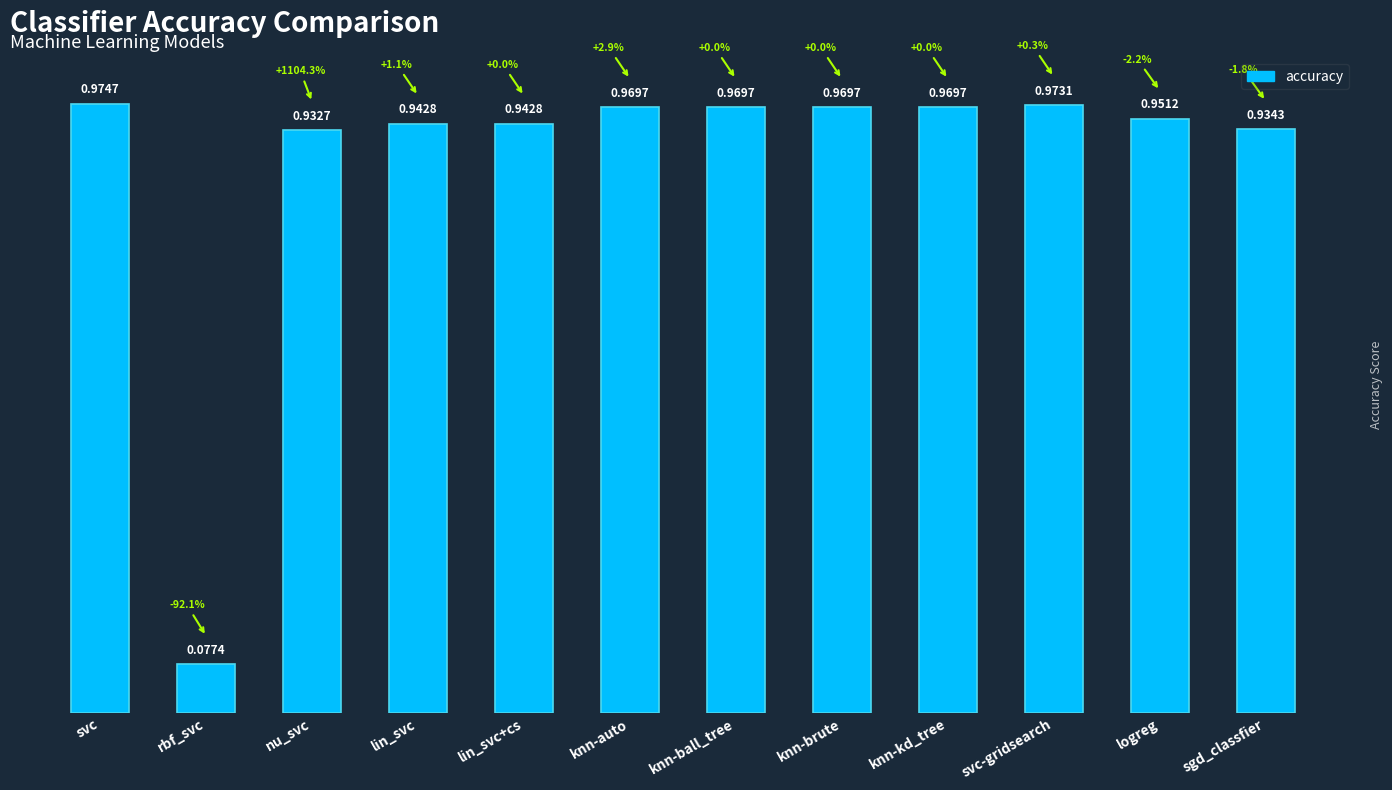

What is the change in value from rbf_svc to knn-ball_tree?

+0.9